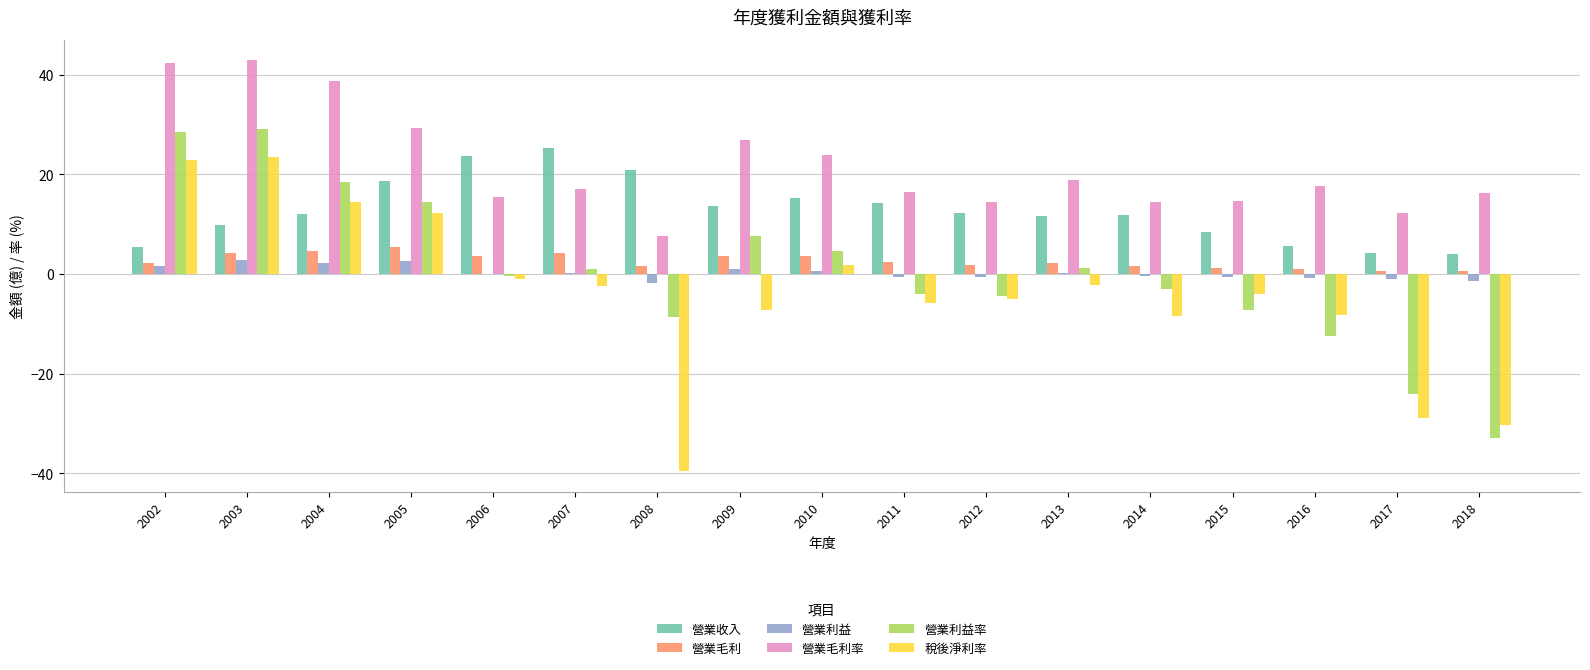

What are all the series names shown in the legend?

營業收入, 營業毛利, 營業利益, 營業毛利率, 營業利益率, 稅後淨利率